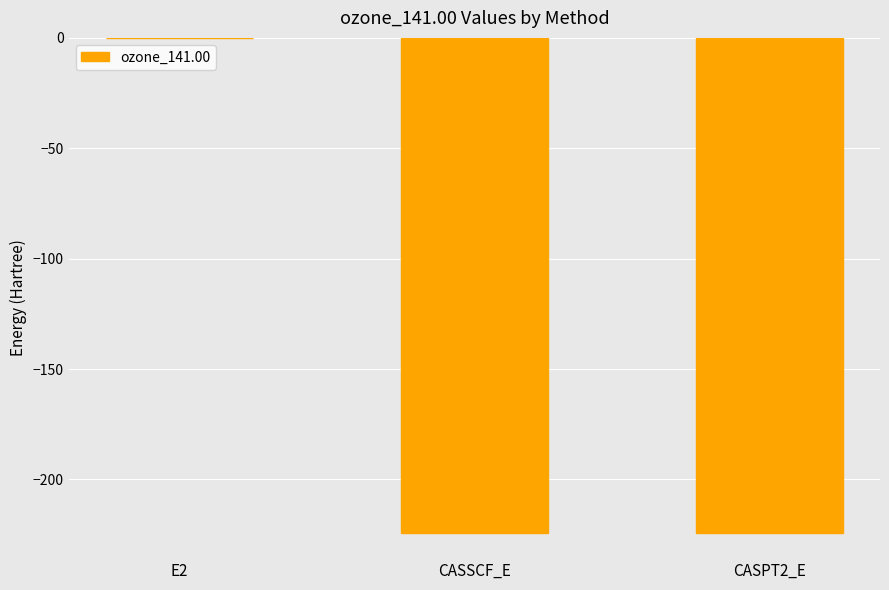

What is the sum of all values?

-448.9